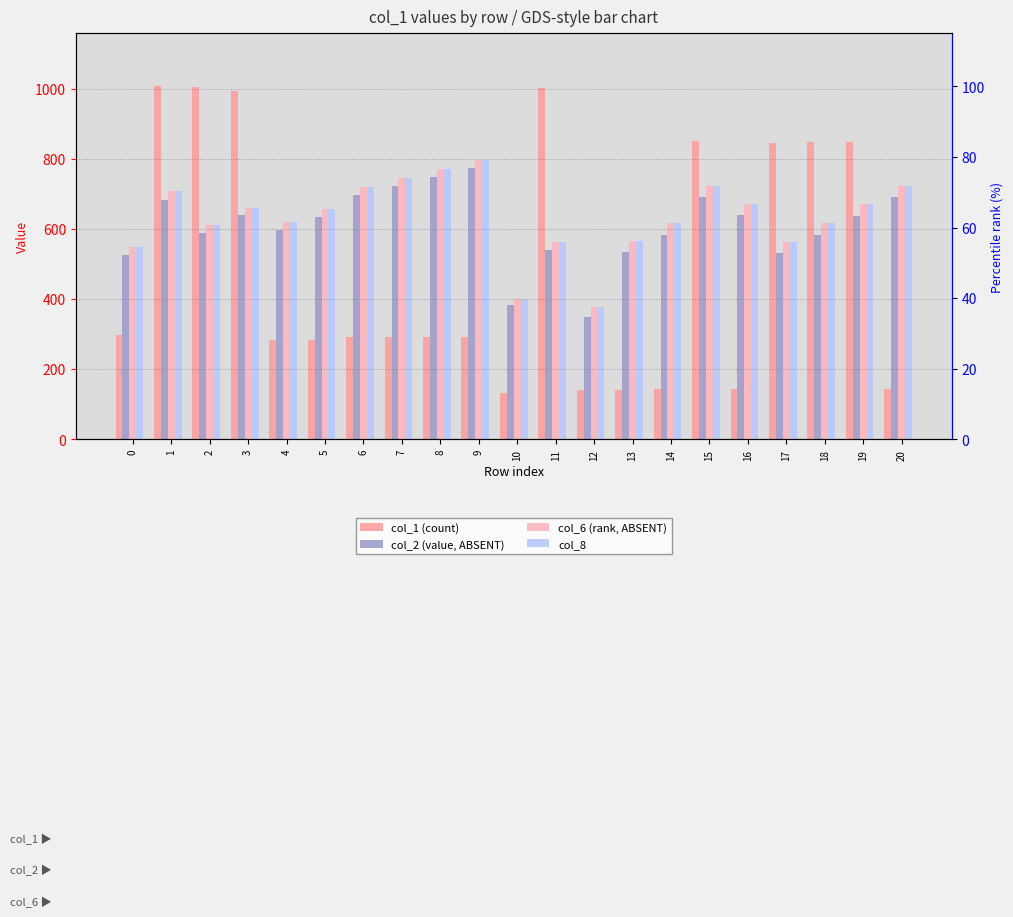

Between 3 and 15, which series saw the biggest shift?

col_1 (count)